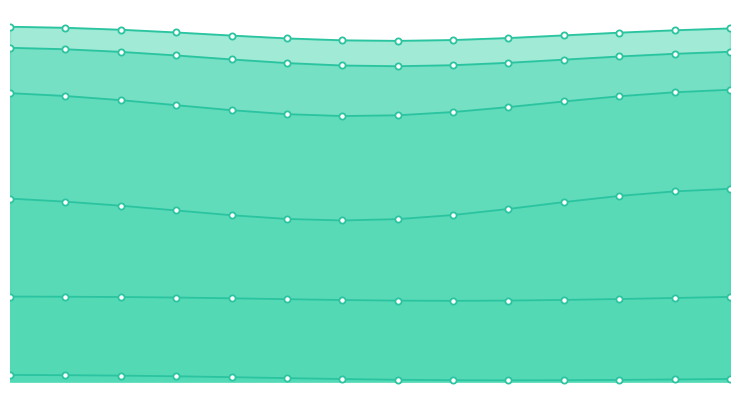

Is the value of 0.47002271986007693 at 6 greater than the value of 0.016271452682123707 at 11?

Yes